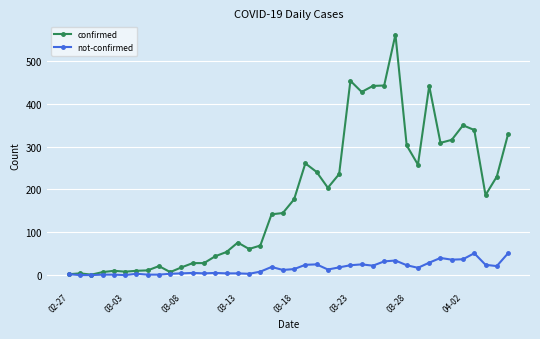

What is the maximum value shown in the chart?

562